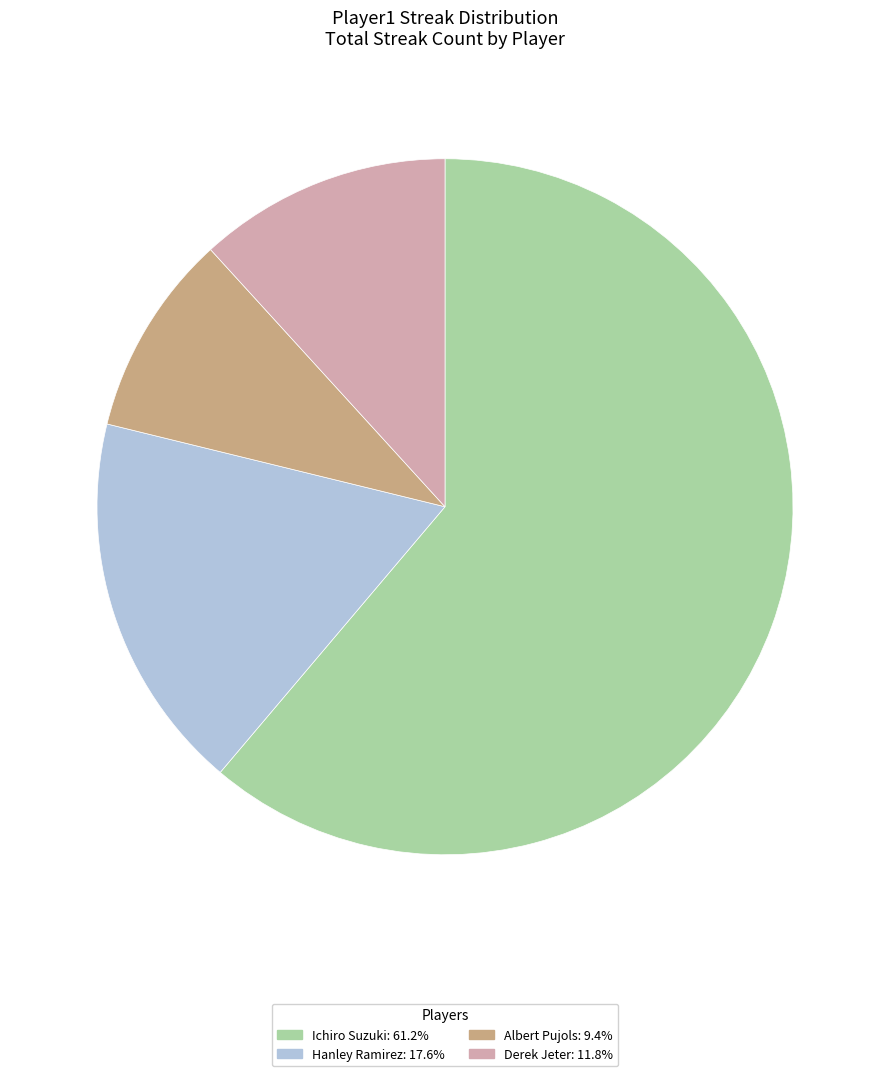

Does any single category account for the majority?

Yes